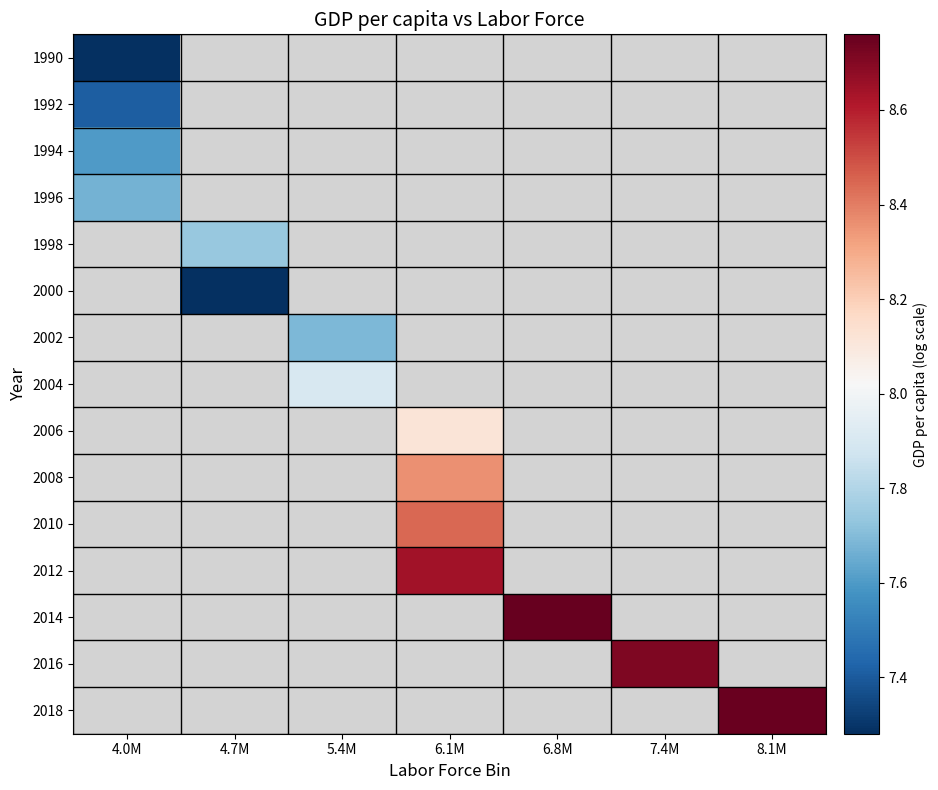

How many data points in 2006 are above 8?

1